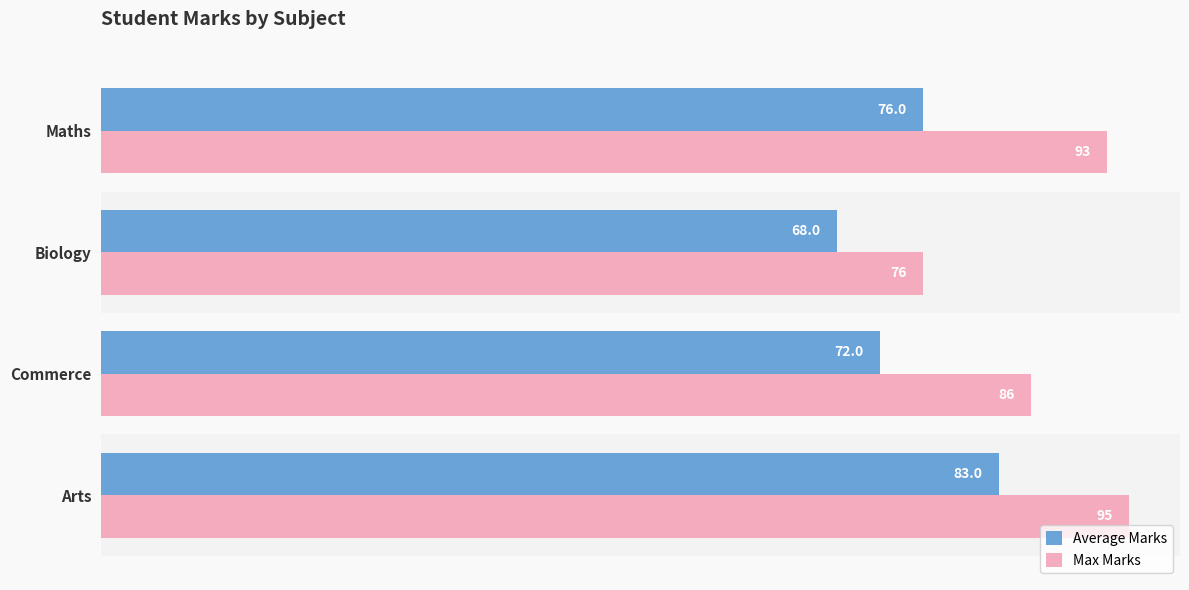

What is the lowest value of the Max Marks series?

76